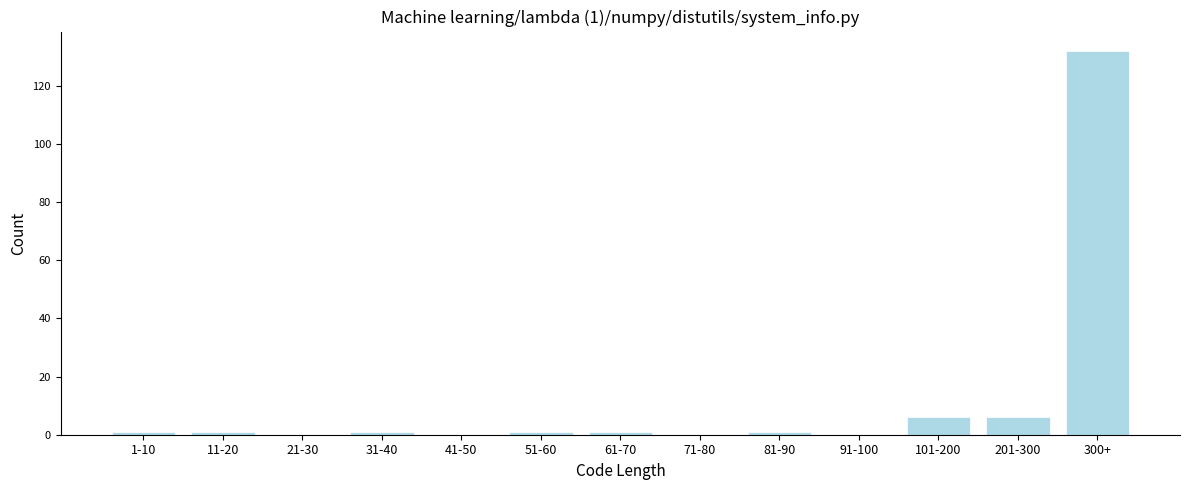

Reading right to left, what are all the values shown in this chart?

300+=132	201-300=6	101-200=6	91-100=0	81-90=1	71-80=0	61-70=1	51-60=1	41-50=0	31-40=1	21-30=0	11-20=1	1-10=1